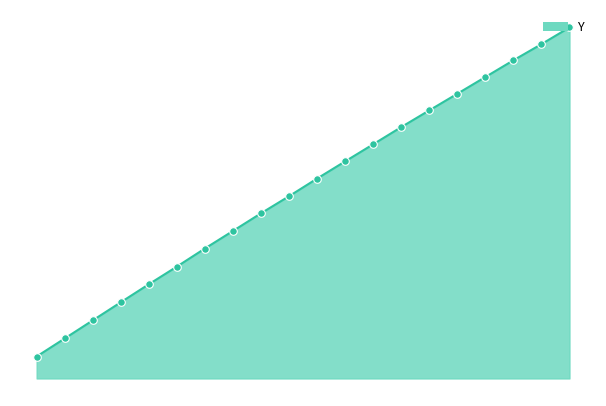

Which series contains the highest Y value?

Y_line